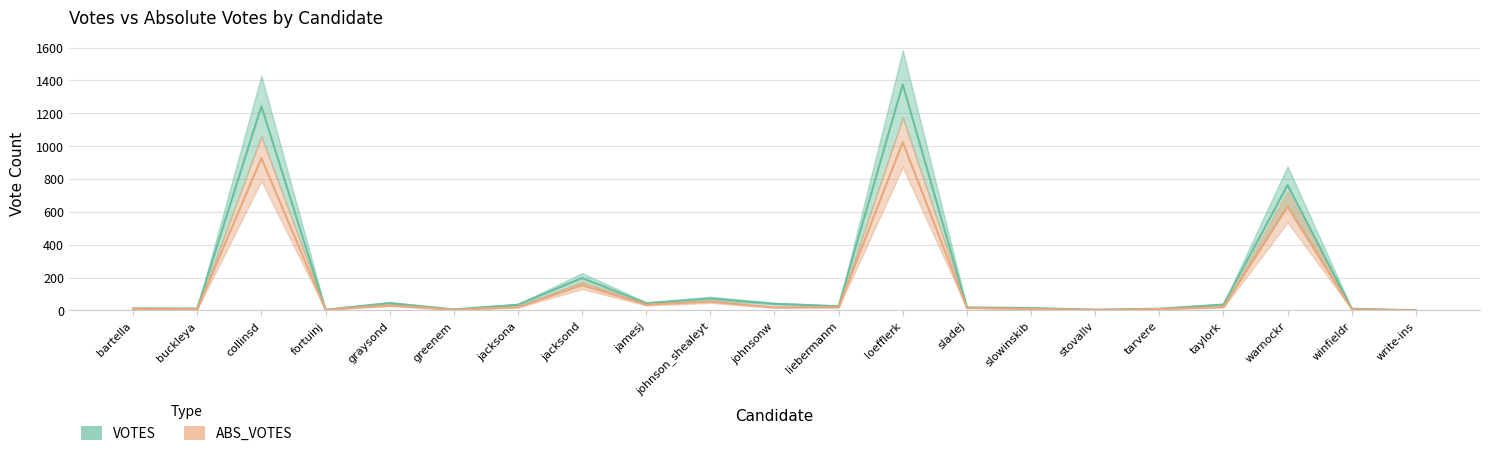

What is the label of the 4th point from the right?

taylork